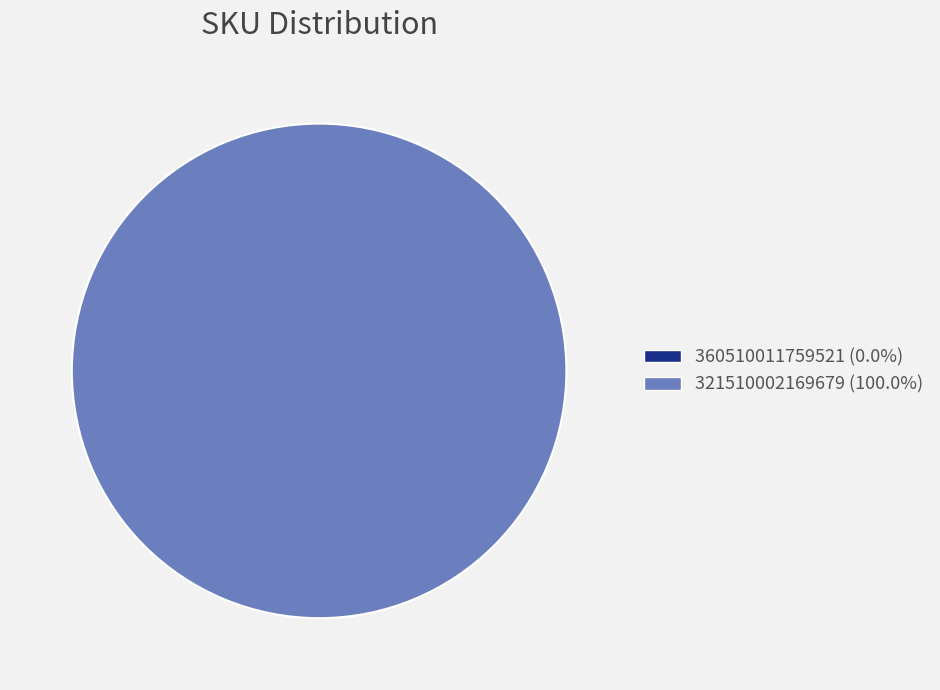

What percentage is NOT represented by 360510011759521?

100.0%